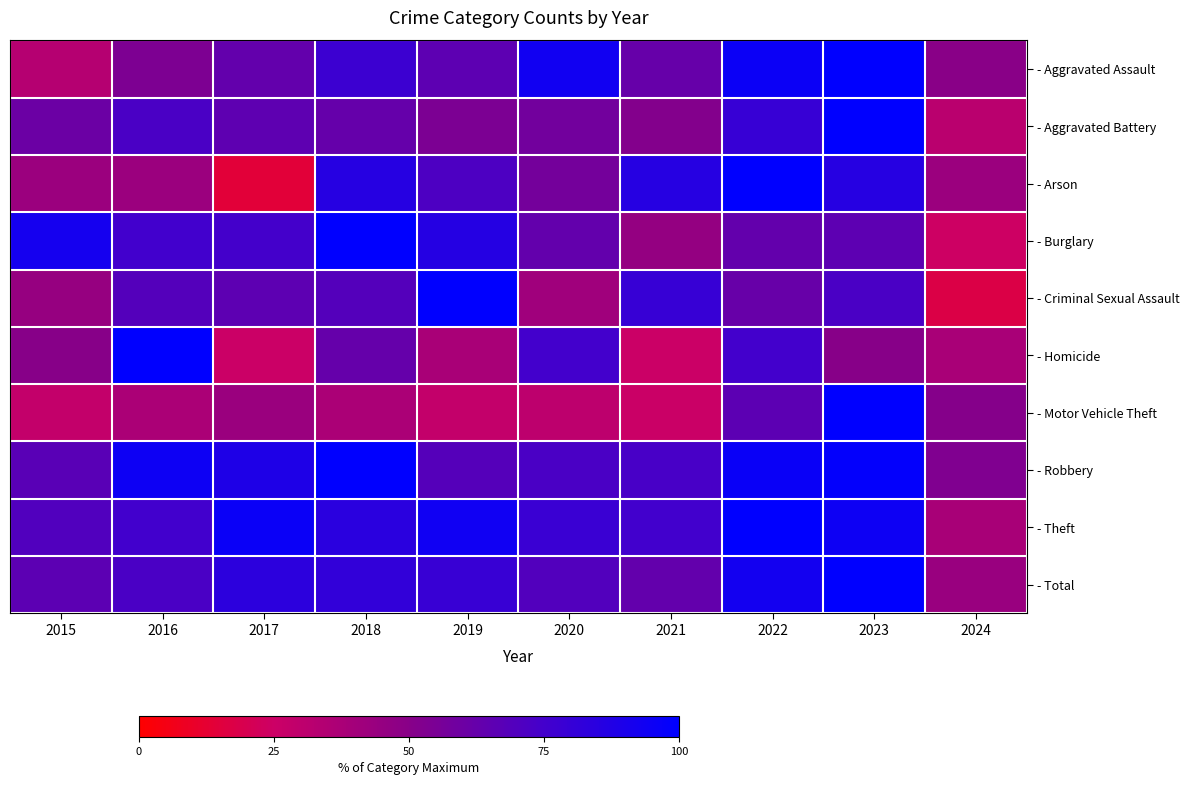

Reading left to right, what are all the values shown in this chart?

- Aggravated Assault: 2015=33.3	2016=53.8	2017=63.4	2018=77.4	2019=65.6	2020=93.5	2021=62.4	2022=95.7	2023=100.0	2024=49.5
- Aggravated Battery: 2015=60.2	2016=72.3	2017=65.1	2018=62.7	2019=54.2	2020=57.8	2021=51.8	2022=79.5	2023=100.0	2024=31.3
- Arson: 2015=42.9	2016=42.9	2017=14.3	2018=85.7	2019=71.4	2020=57.1	2021=85.7	2022=100.0	2023=85.7	2024=42.9
- Burglary: 2015=91.8	2016=75.5	2017=74.7	2018=100.0	2019=86.0	2020=63.4	2021=45.5	2022=63.4	2023=65.4	2024=24.5
- Criminal Sexual Assault: 2015=44.8	2016=69.0	2017=65.5	2018=69.0	2019=100.0	2020=41.4	2021=79.3	2022=62.1	2023=72.4	2024=17.2
- Homicide: 2015=50.0	2016=100.0	2017=25.0	2018=62.5	2019=37.5	2020=75.0	2021=25.0	2022=75.0	2023=50.0	2024=37.5
- Motor Vehicle Theft: 2015=28.2	2016=36.8	2017=43.1	2018=37.0	2019=28.2	2020=30.2	2021=25.5	2022=65.7	2023=100.0	2024=51.0
- Robbery: 2015=66.9	2016=94.6	2017=88.5	2018=100.0	2019=68.5	2020=72.3	2021=73.1	2022=96.2	2023=98.5	2024=53.1
- Theft: 2015=70.3	2016=75.5	2017=95.7	2018=84.1	2019=93.8	2020=78.2	2021=75.8	2022=100.0	2023=94.7	2024=38.3
- Total: 2015=65.7	2016=72.4	2017=83.2	2018=81.4	2019=79.2	2020=69.7	2021=63.4	2022=92.7	2023=100.0	2024=43.6